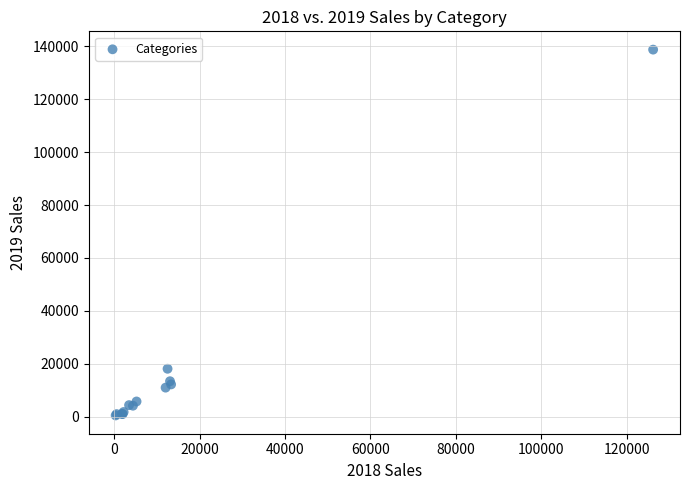

What Y value in the scatter plot is closest to 69622?

18130.5